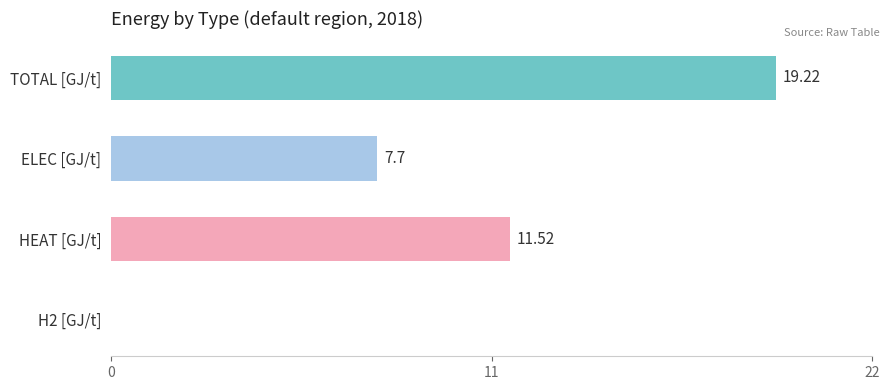

What is the change in value from ELEC [GJ/t] to HEAT [GJ/t]?

+3.8